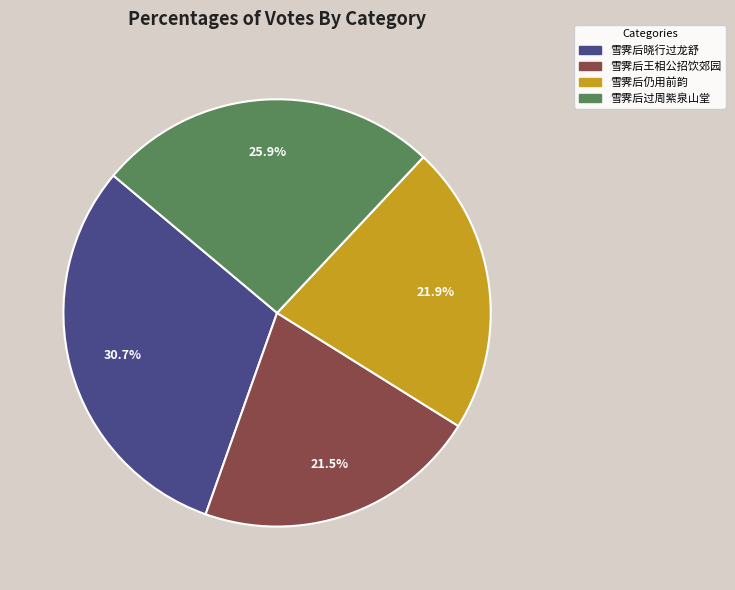

Count the number of slices in the pie.

4